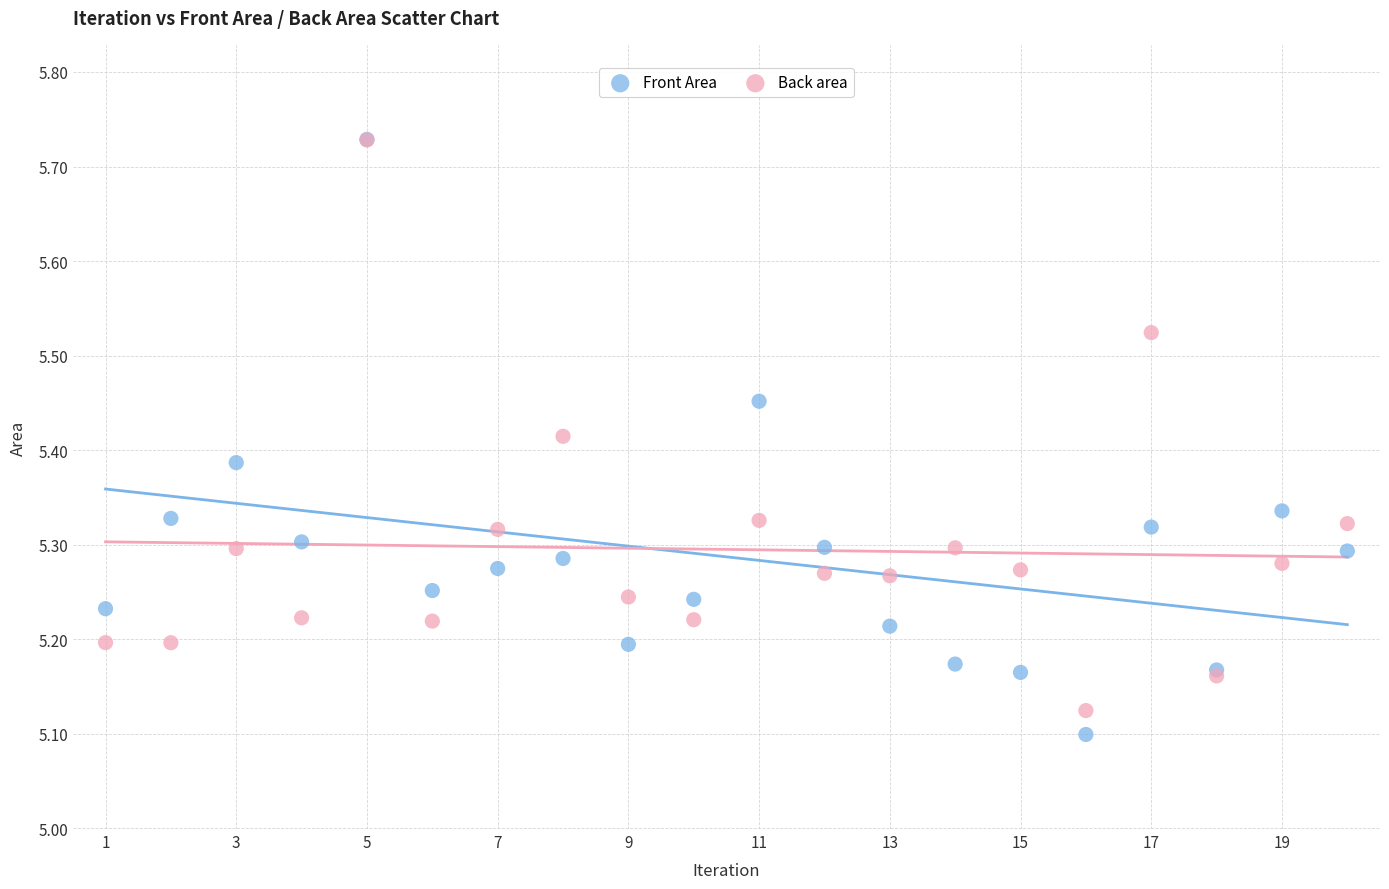

What are all the series names shown in the legend?

Front Area, Back area